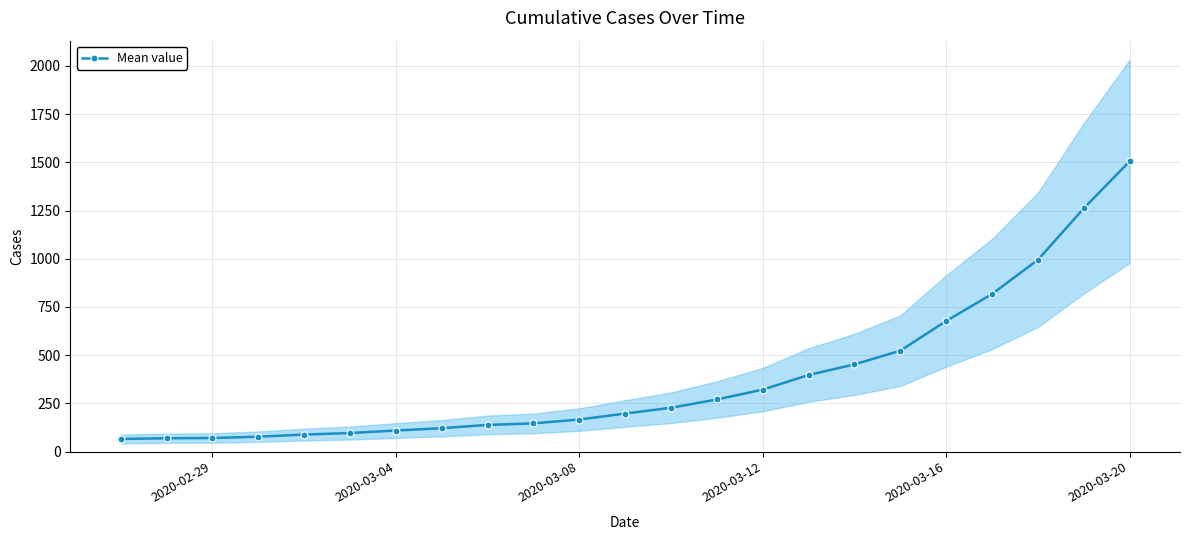

How many values in the Mean value series are below 197?

11